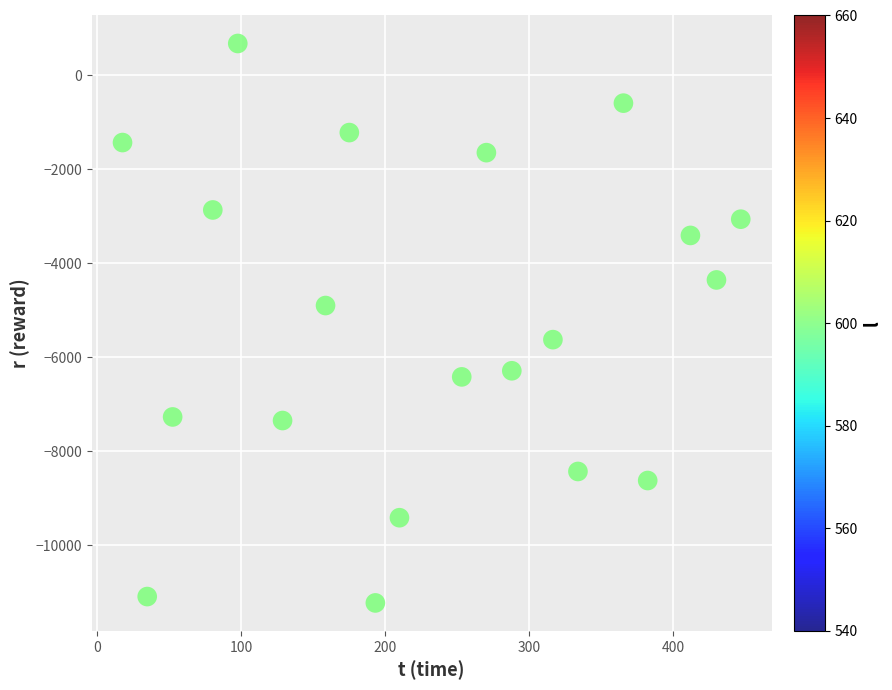

What is the range of Y values (max minus min)?

11902.7